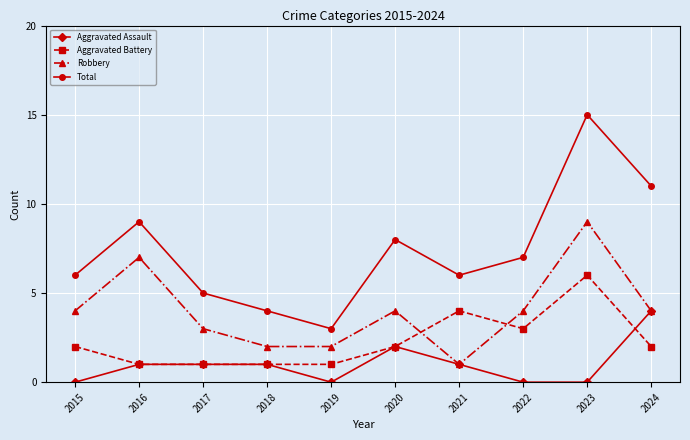

At which label does Robbery reach its peak?

2023